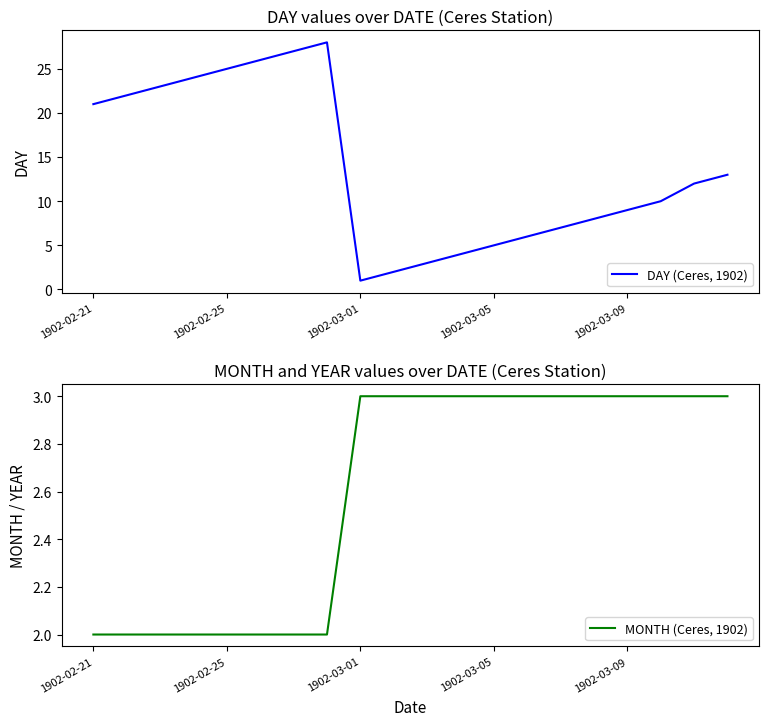

Is this an area chart (filled region under the line)?

No